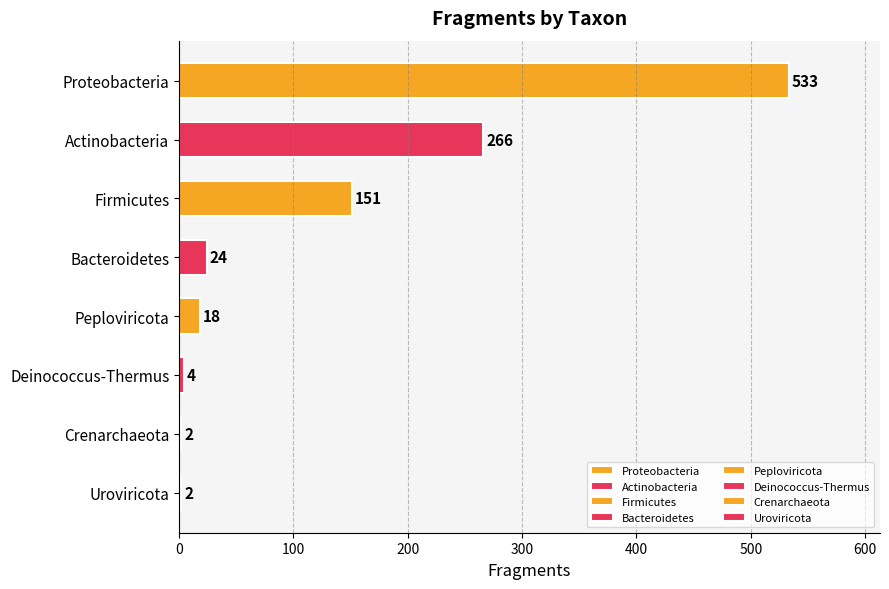

What position from the bottom is Bacteroidetes?

5